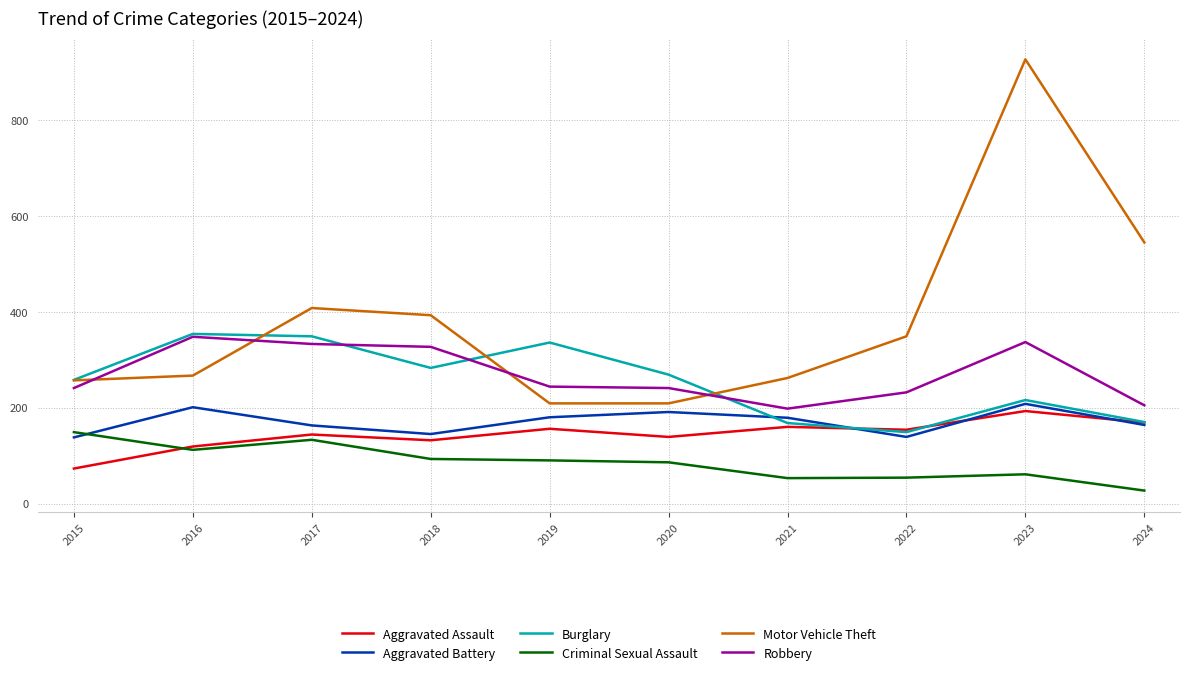

At 2020, list the series in order from smallest to largest.

Criminal Sexual Assault, Aggravated Assault, Aggravated Battery, Motor Vehicle Theft, Robbery, Burglary